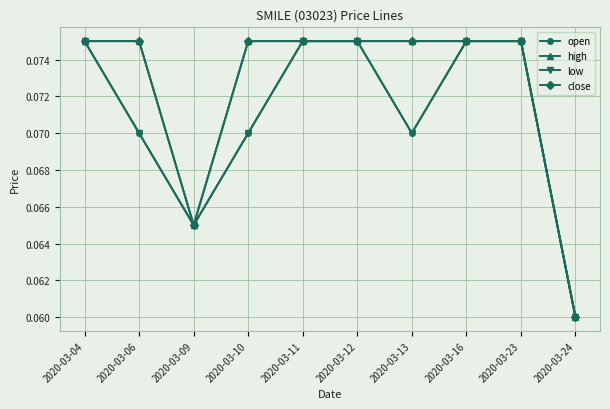

Is this an area chart (filled region under the line)?

No